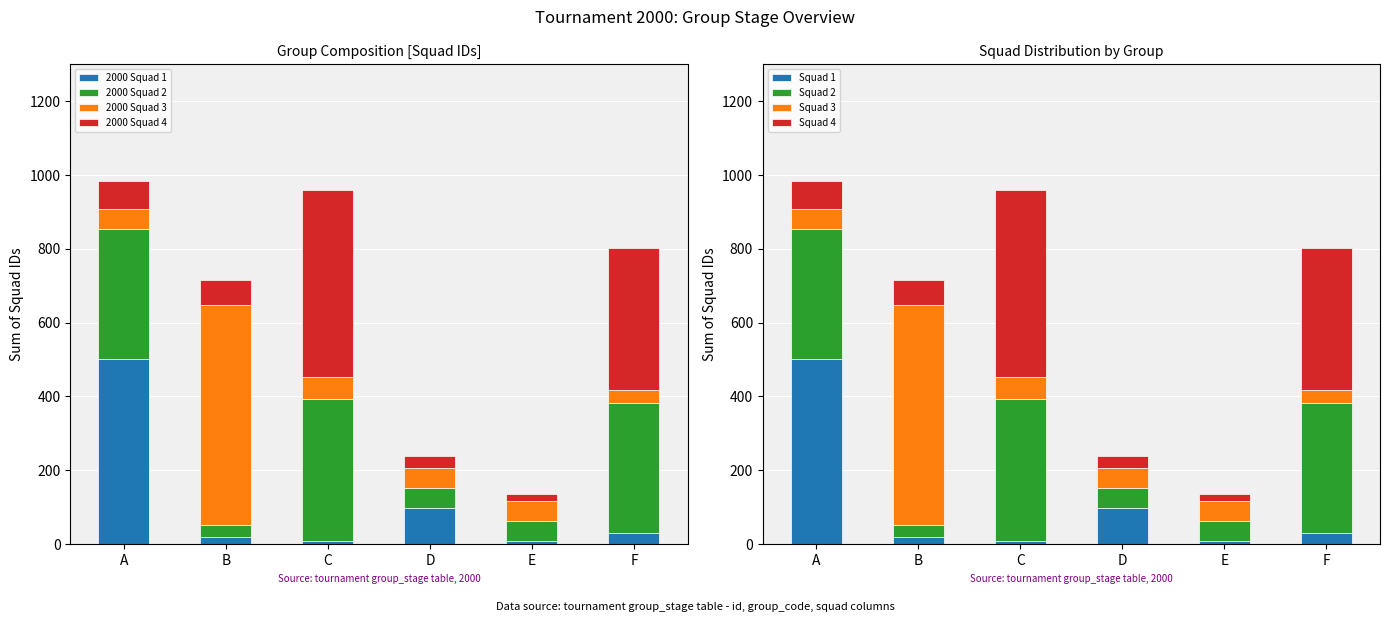

What is the total value across all series at E?

136